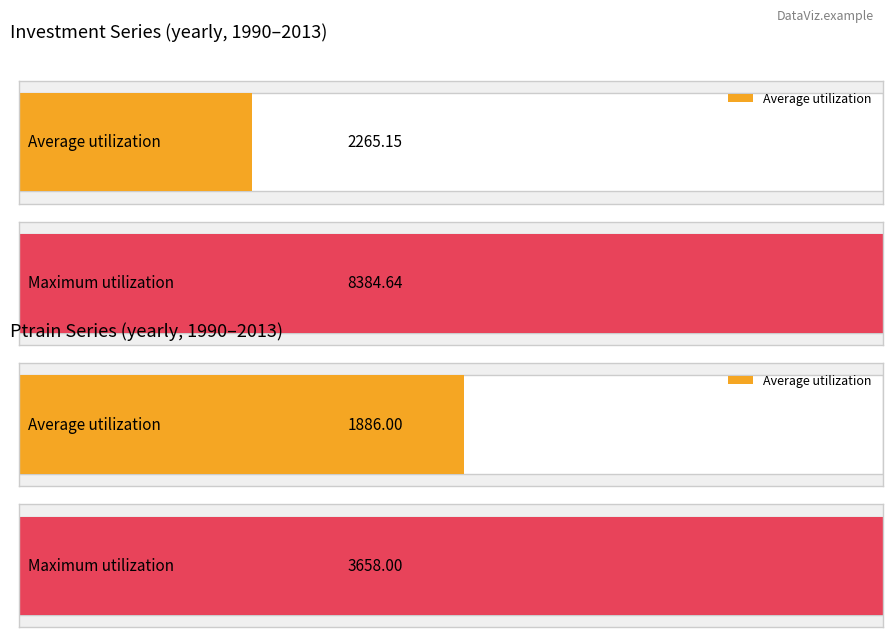

How many distinct data groups are displayed?

2